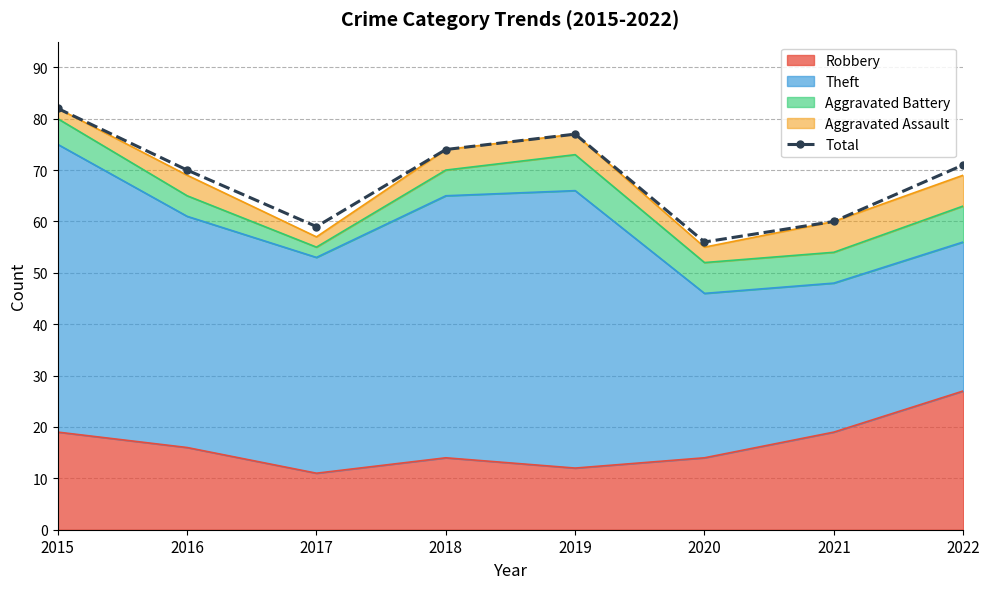

At which category does the chart reach its minimum across all series?

2020